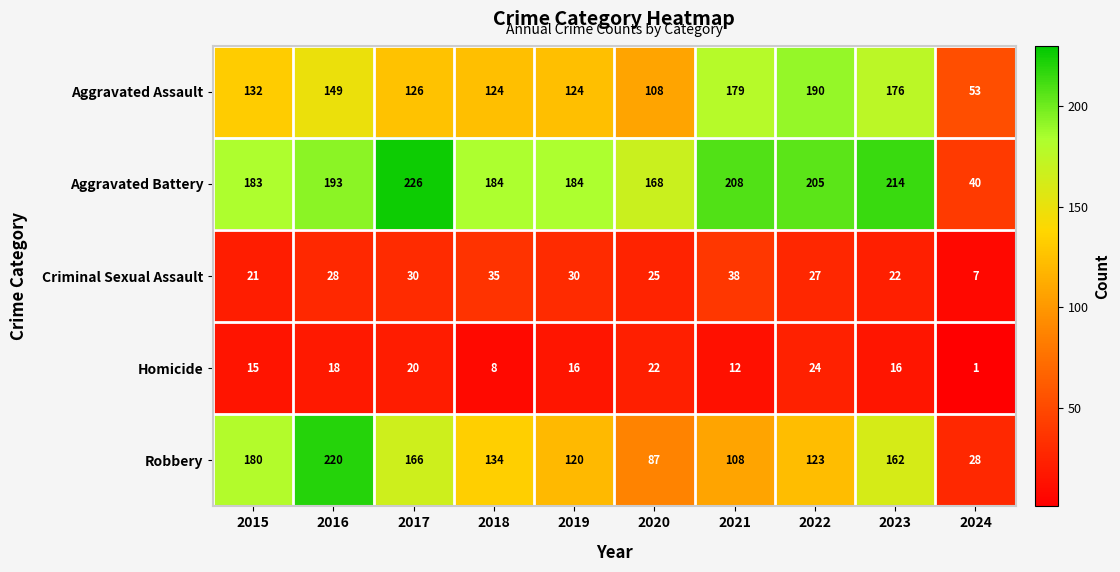

What is the difference between the highest and lowest values at 2020?

146